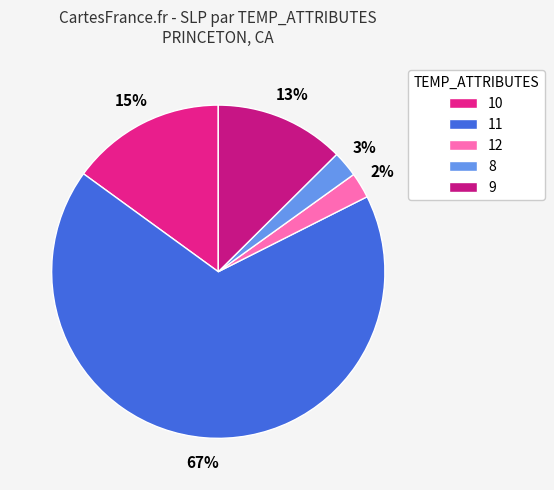

How many segments does this pie chart have?

5